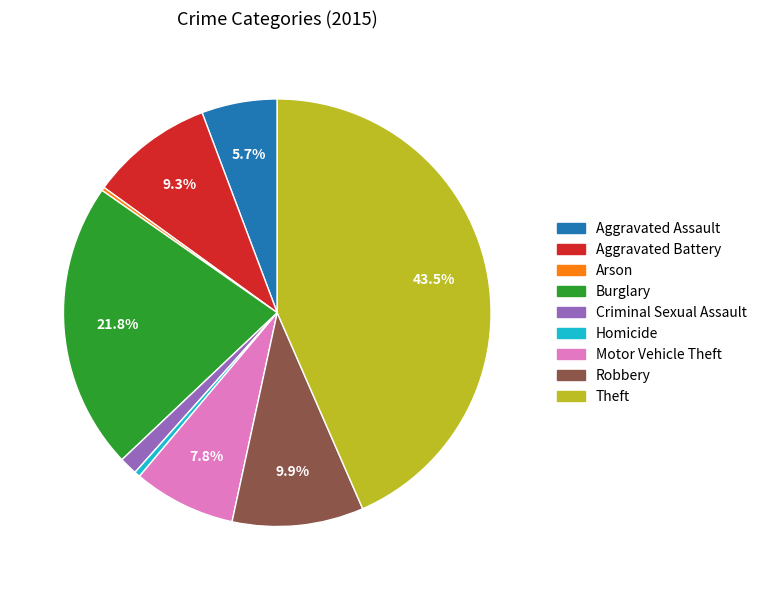

Which category has the biggest portion of the pie?

Theft